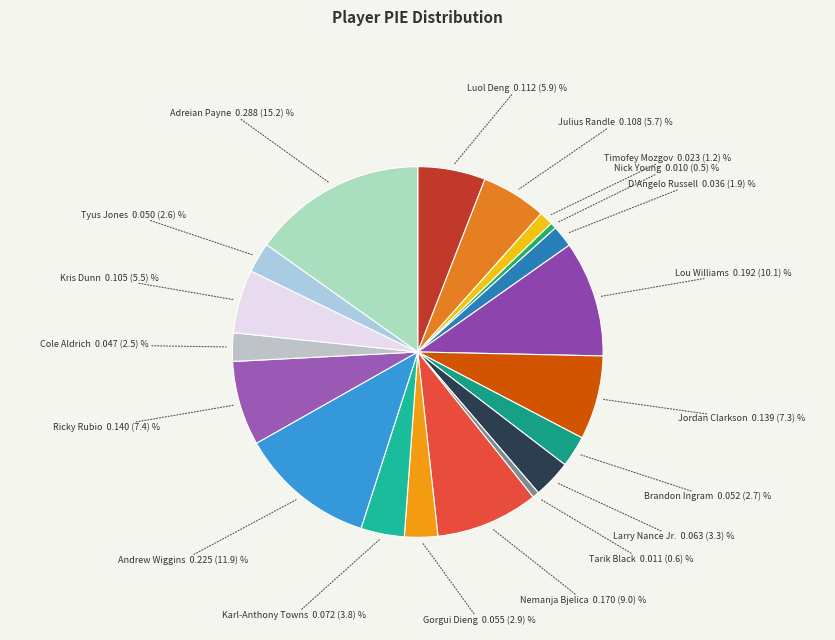

How many segments does this pie chart have?

19